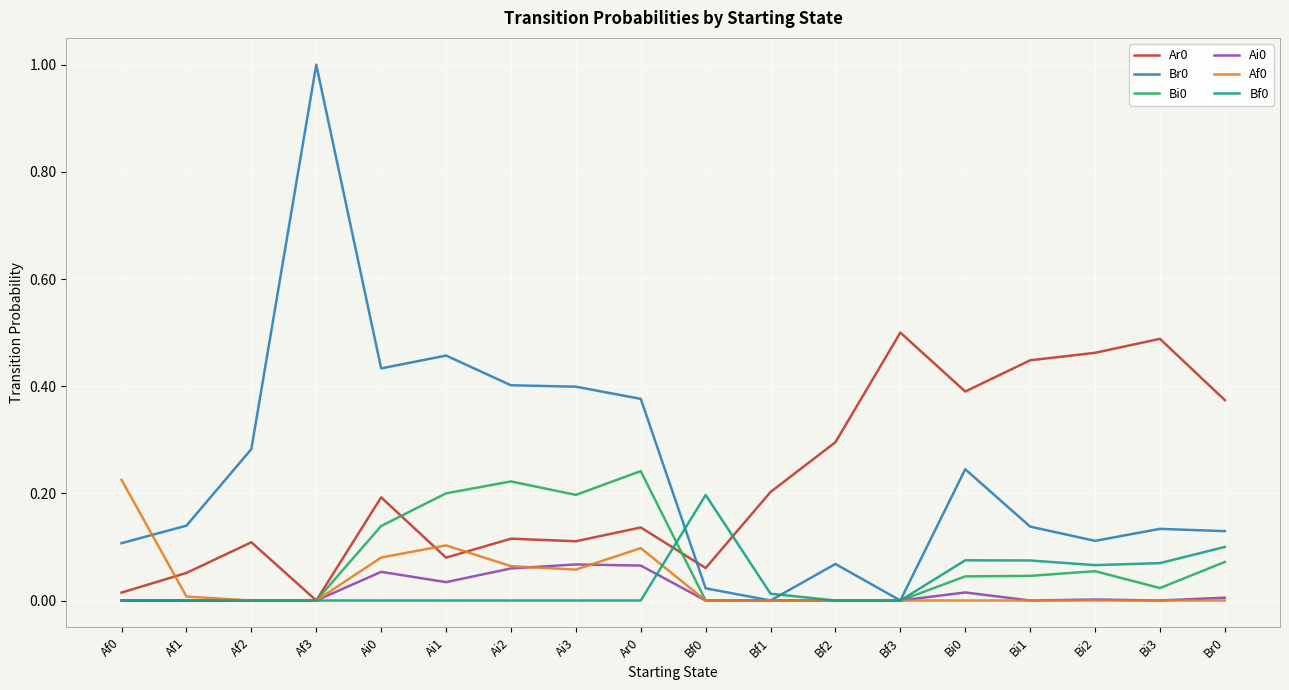

The Ai0 series shows 0.0 at Ai1. True or false?

True